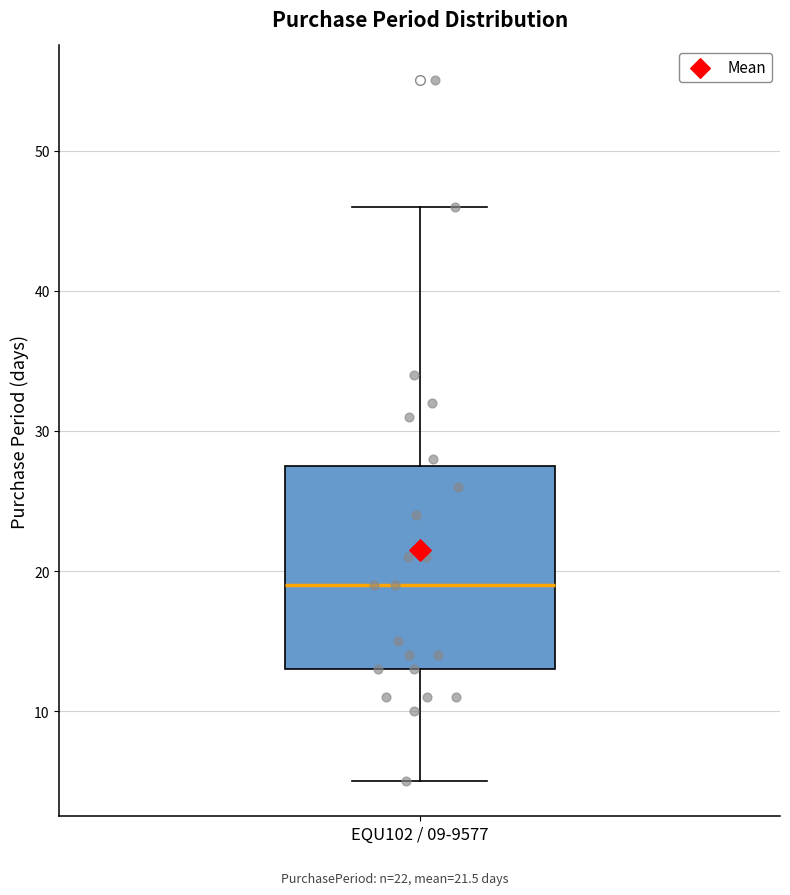

Read this box plot against the y-axis: the position of the median line, the range covered by the box, and the ends of both whiskers. The values are not printed on the chart, so give them approximately, as read against the axis.

median 19, box 13 to 28, whiskers 5 to 46